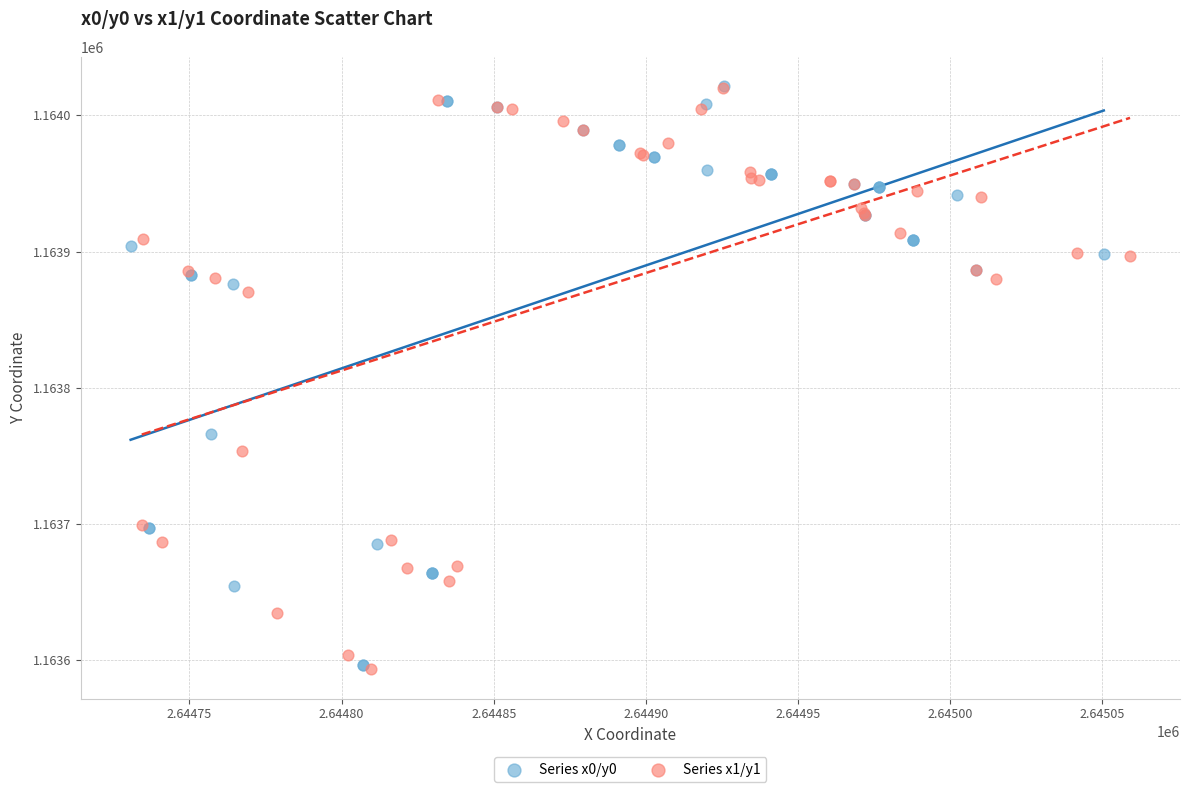

What are all the series names shown in the legend?

Series x0/y0, Series x1/y1